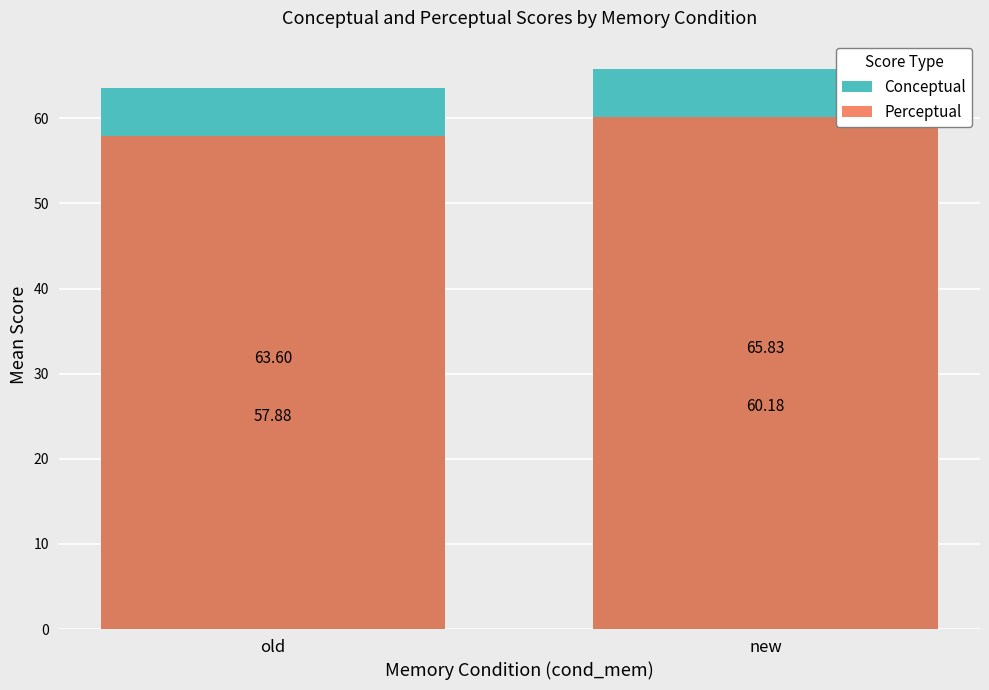

What is the minimum value shown in the chart?

57.9